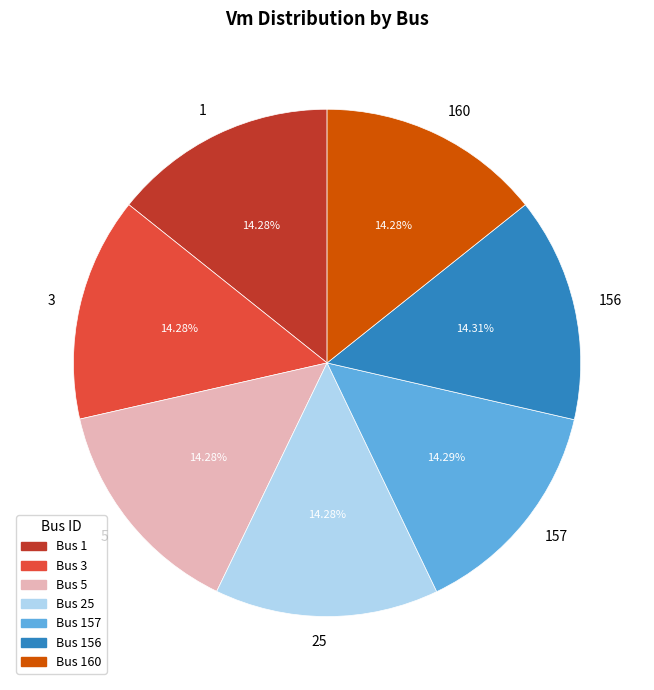

True or false: 157 accounts for 1% of the total.

False